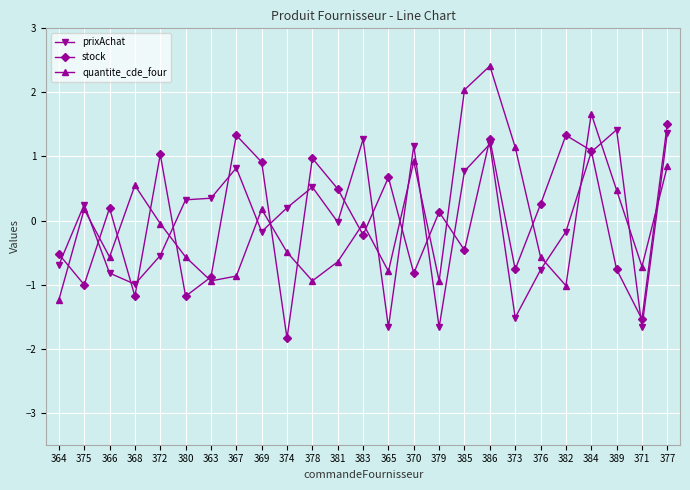

Which series changed the most between 386 and 373?

prixAchat